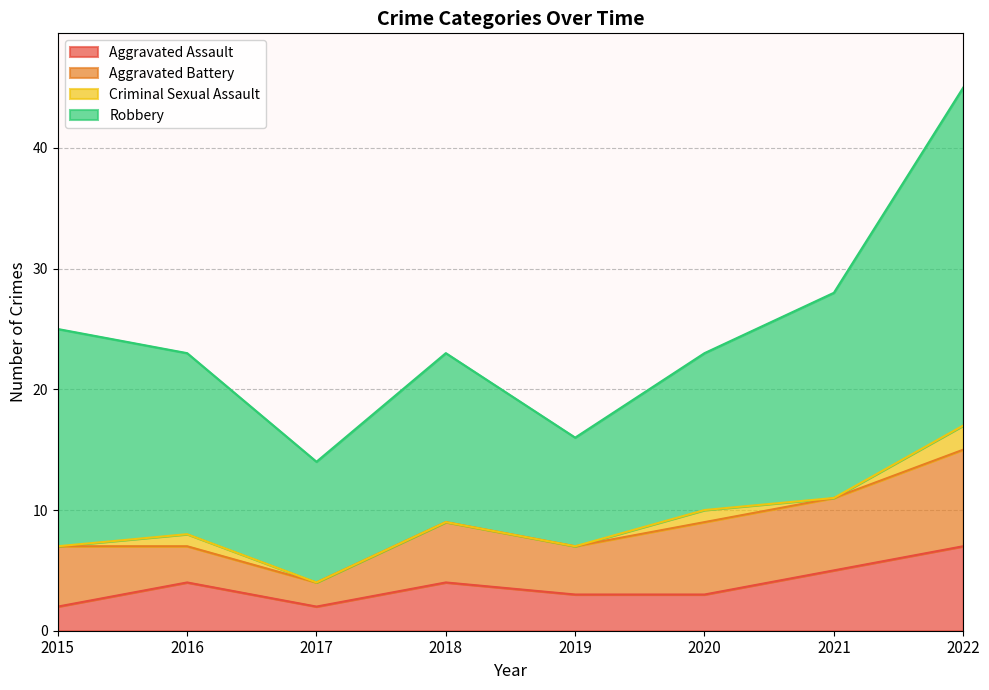

What is the approximate value of Aggravated Assault at 2022?

7